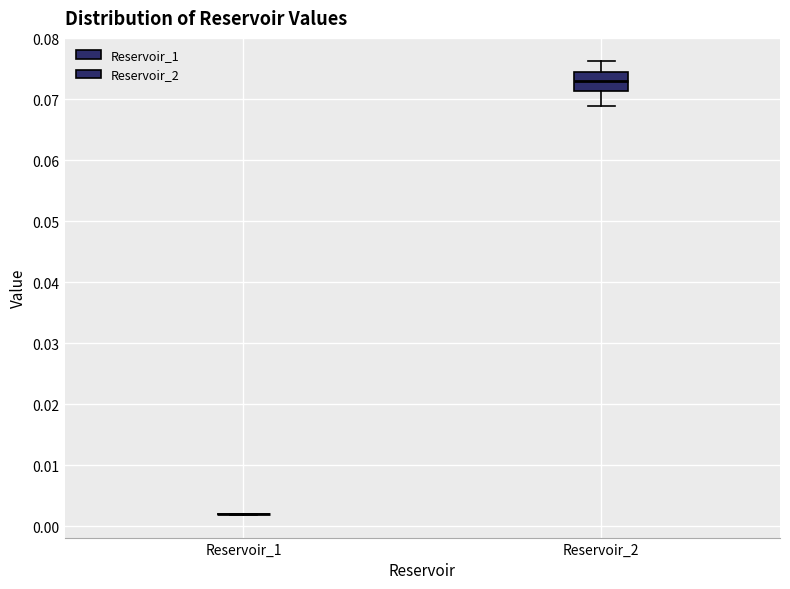

Which box is the tallest, from its lower edge to its upper edge?

Reservoir_2